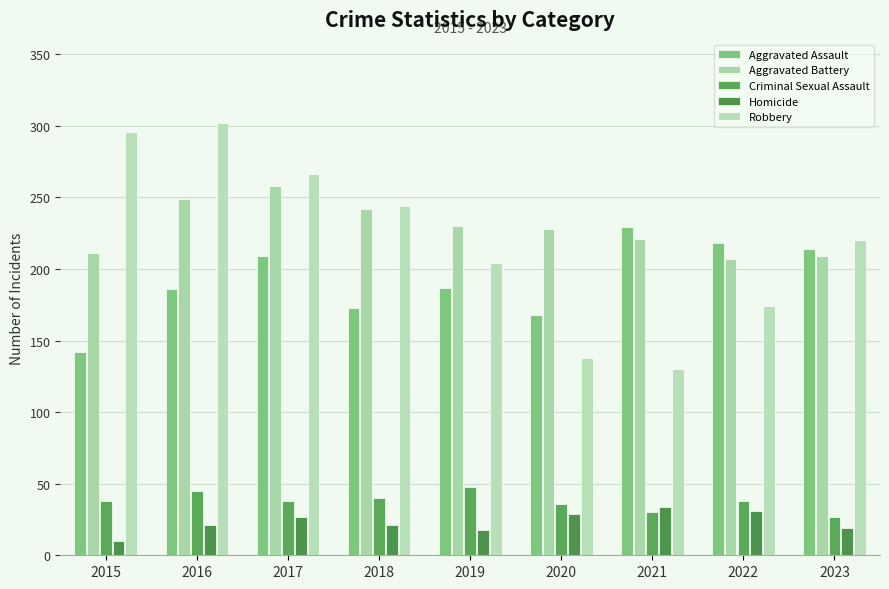

Which category has the lowest value across all series?

2015